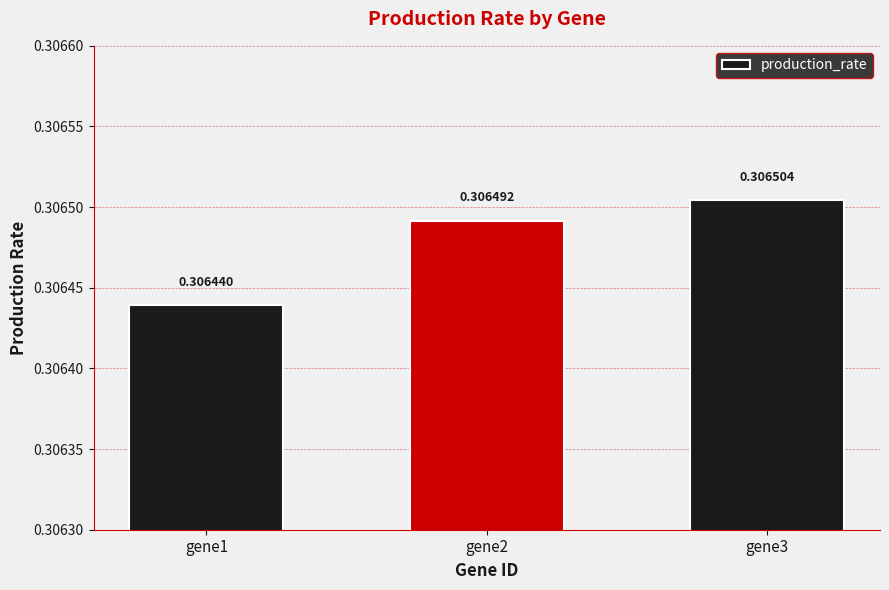

Rank the categories by value from lowest to highest.

gene1, gene2, gene3